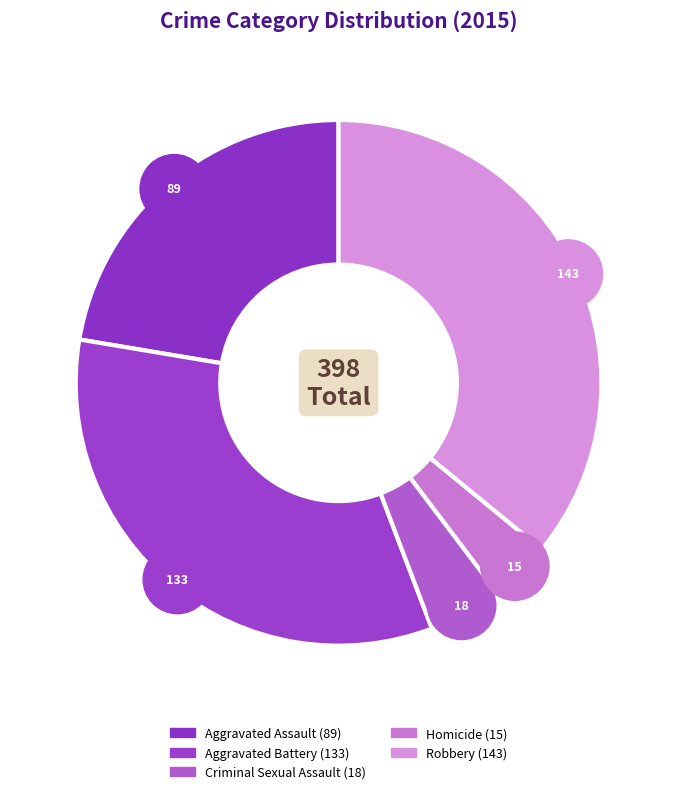

Which has a higher value, Robbery or Aggravated Assault?

Robbery